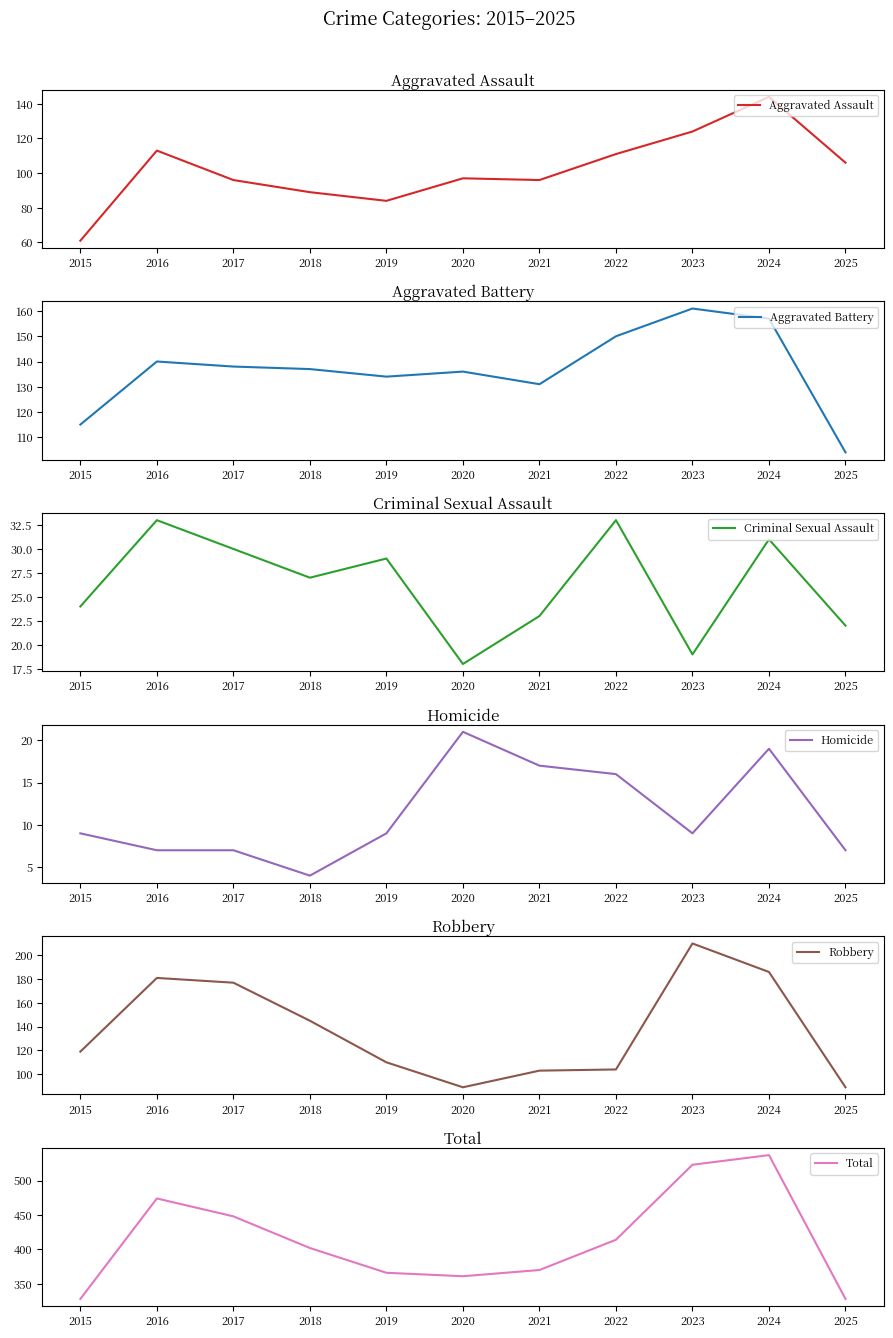

Rank the categories by Homicide value from highest to lowest.

2020, 2024, 2021, 2022, 2015, 2019, 2023, 2016, 2017, 2025, 2018